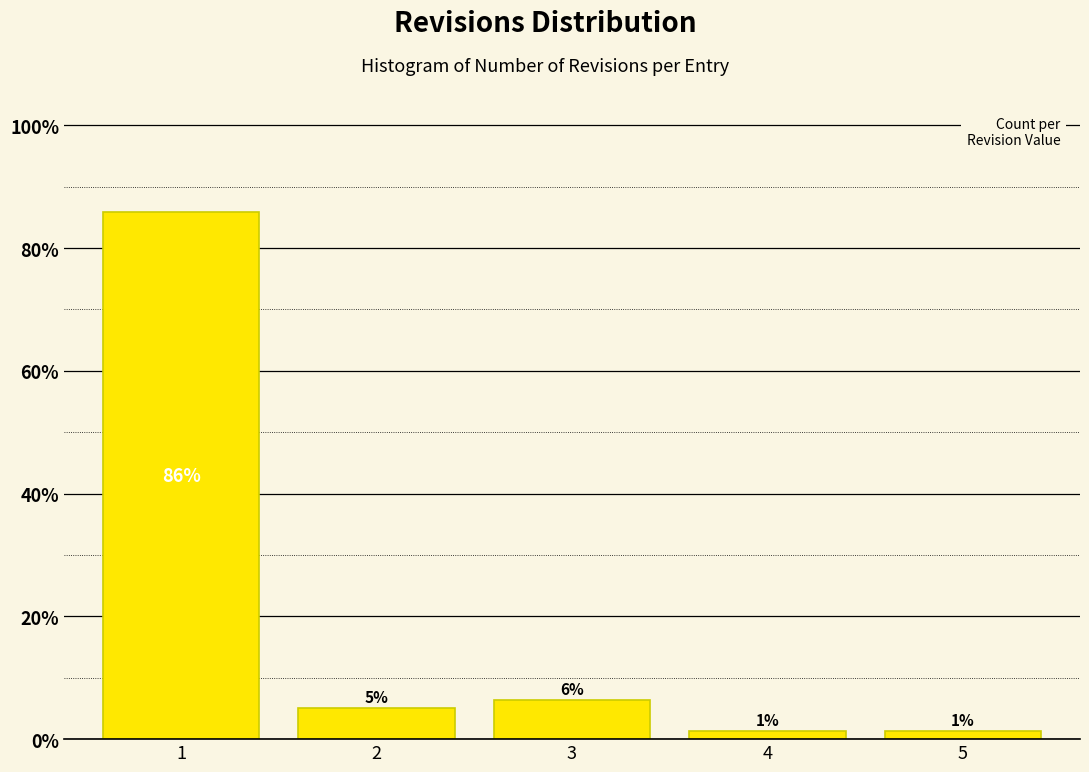

Does the chart contain any negative values?

No